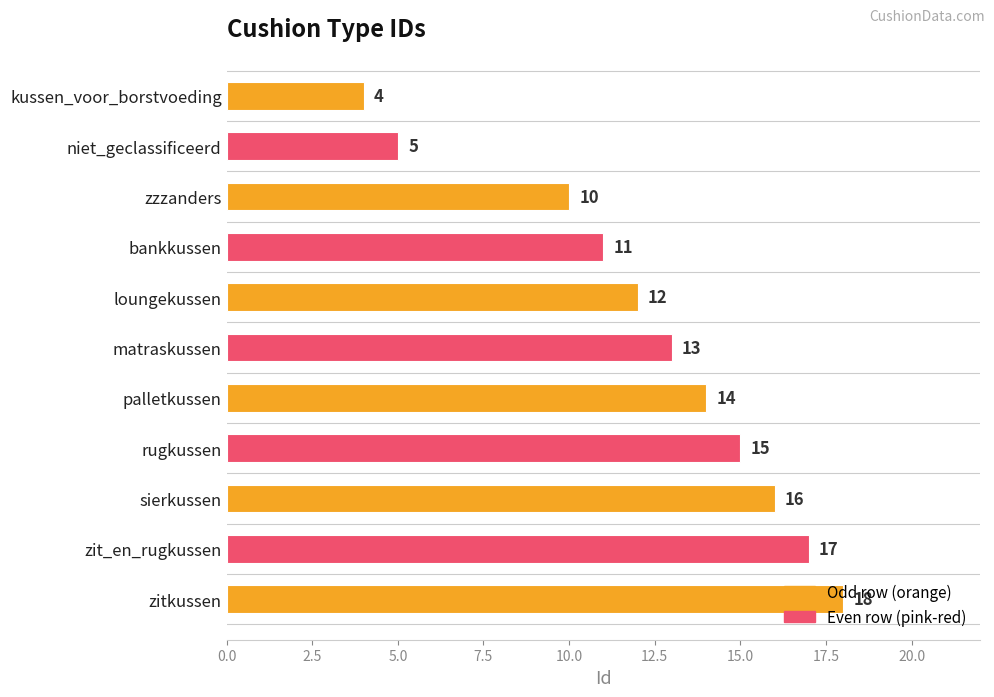

What position from the bottom is bankkussen?

8